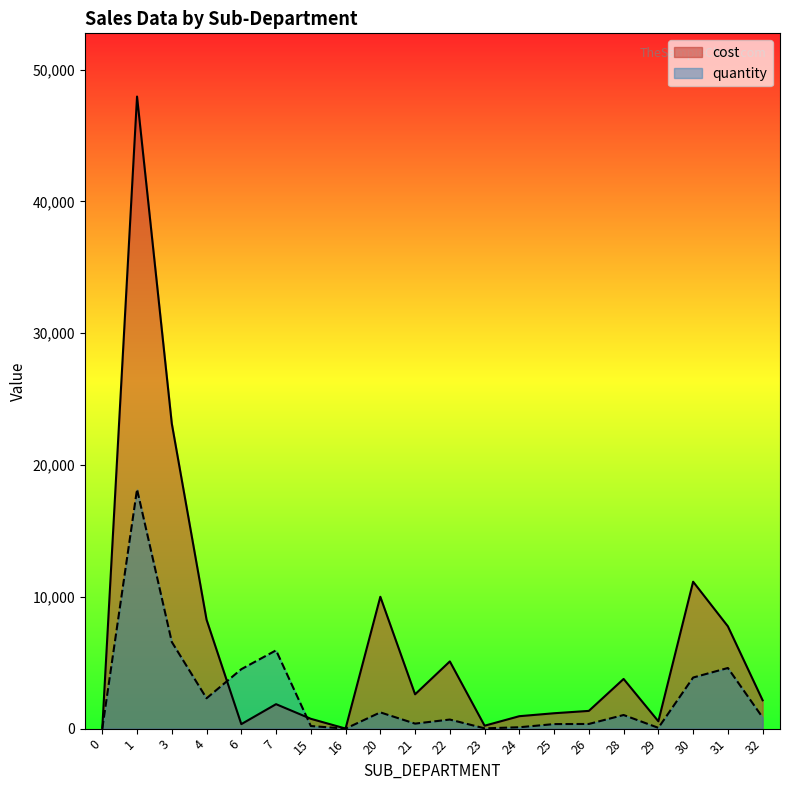

True or false: quantity and cost cross at least once.

True